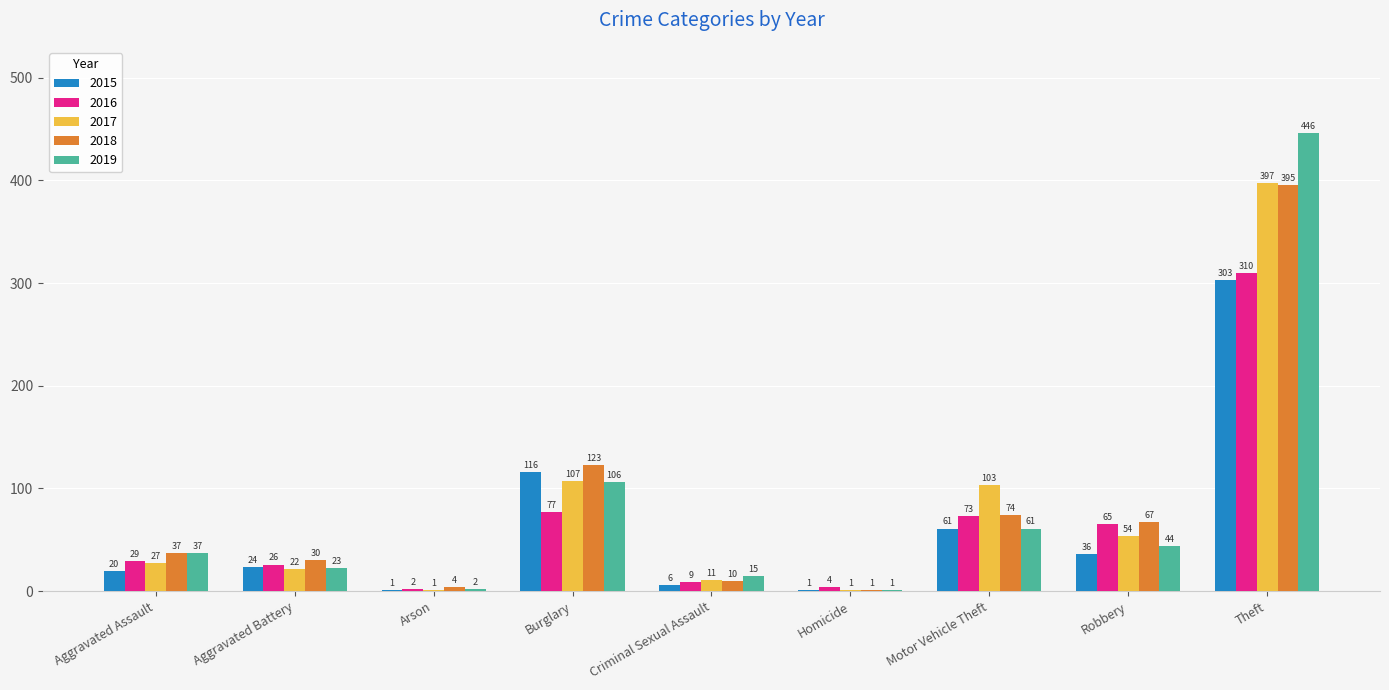

Which label corresponds to the largest value in the chart?

Theft